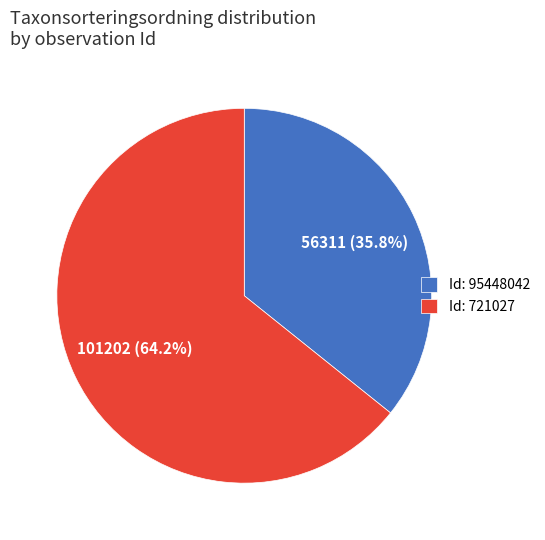

Does any single category account for the majority?

Yes